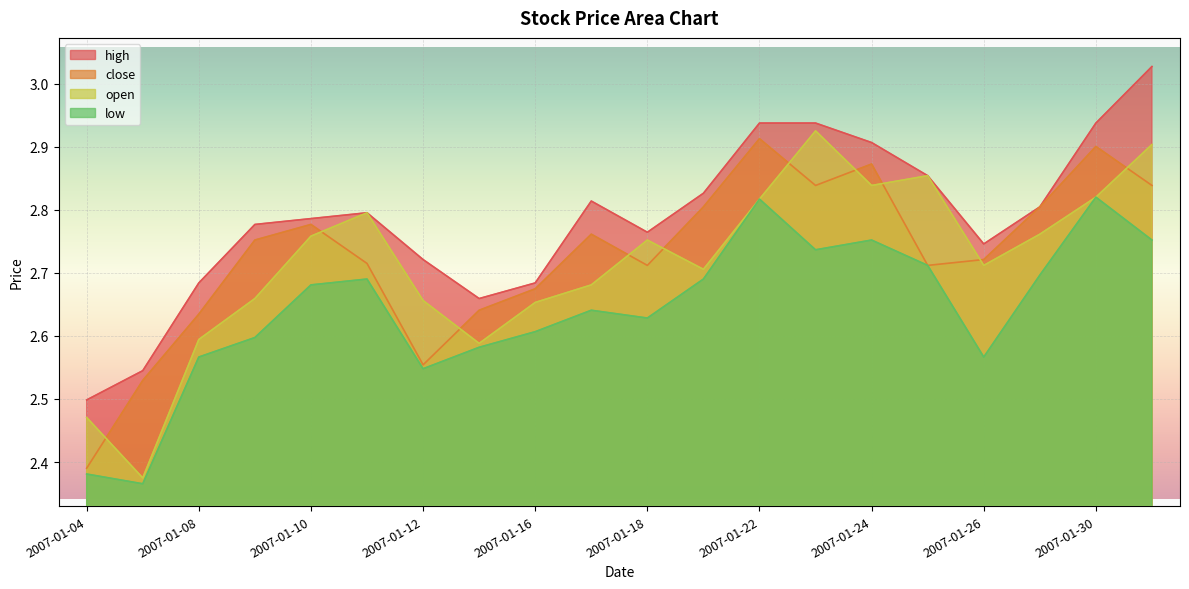

Between 2007-01-05 and 2007-01-18, which series saw the biggest shift?

open